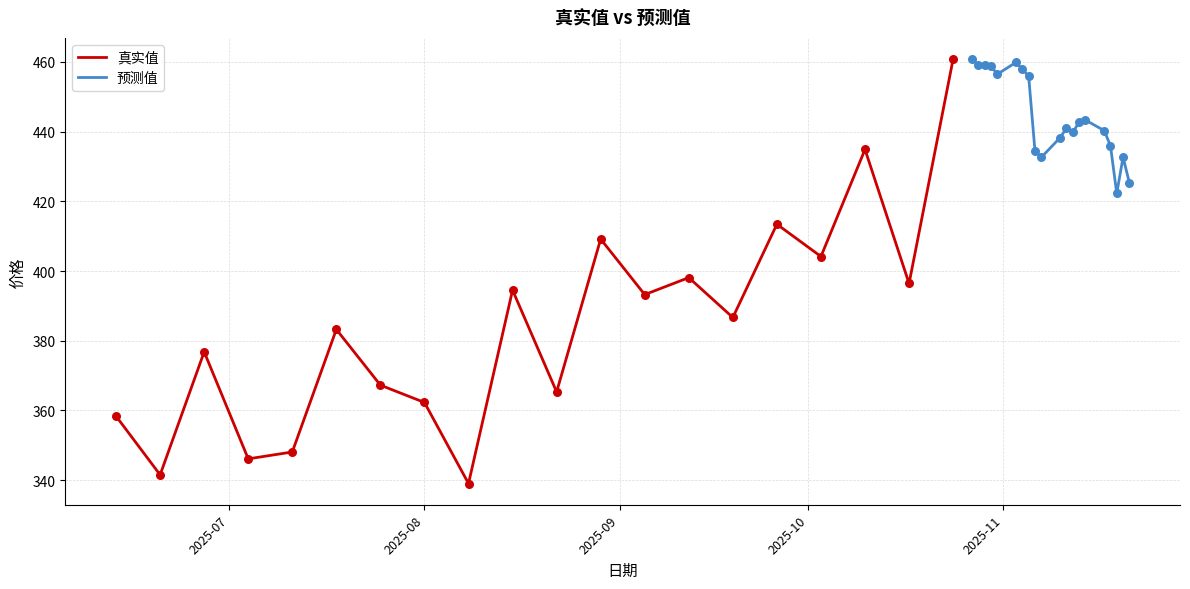

Which series has the largest Y range (max minus min)?

真实值